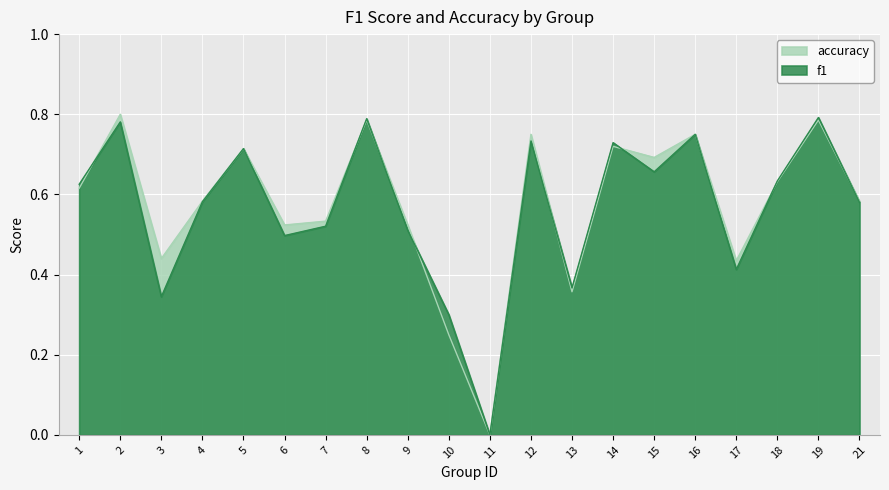

Reading left to right, transcribe all the data shown in this chart.

f1: 0.6	0.8	0.3	0.6	0.7	0.5	0.5	0.8	0.5	0.3	0.0	0.7	0.4	0.7	0.7	0.8	0.4	0.6	0.8	0.6
accuracy: 0.6	0.8	0.4	0.6	0.7	0.5	0.5	0.8	0.5	0.2	0.0	0.8	0.4	0.7	0.7	0.8	0.4	0.6	0.8	0.6